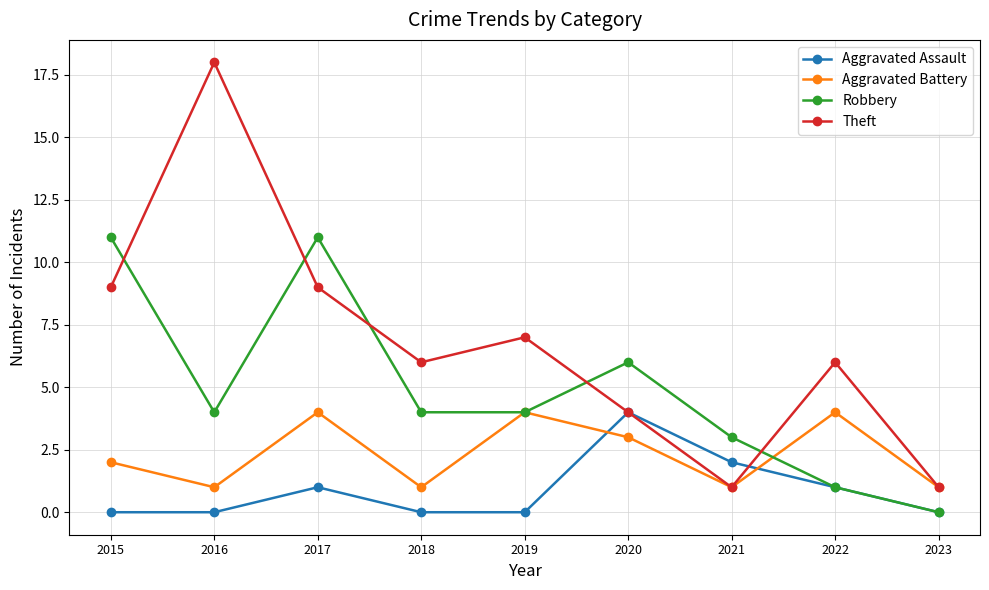

What is the value of the Aggravated Battery point at the 1st from the left?

2